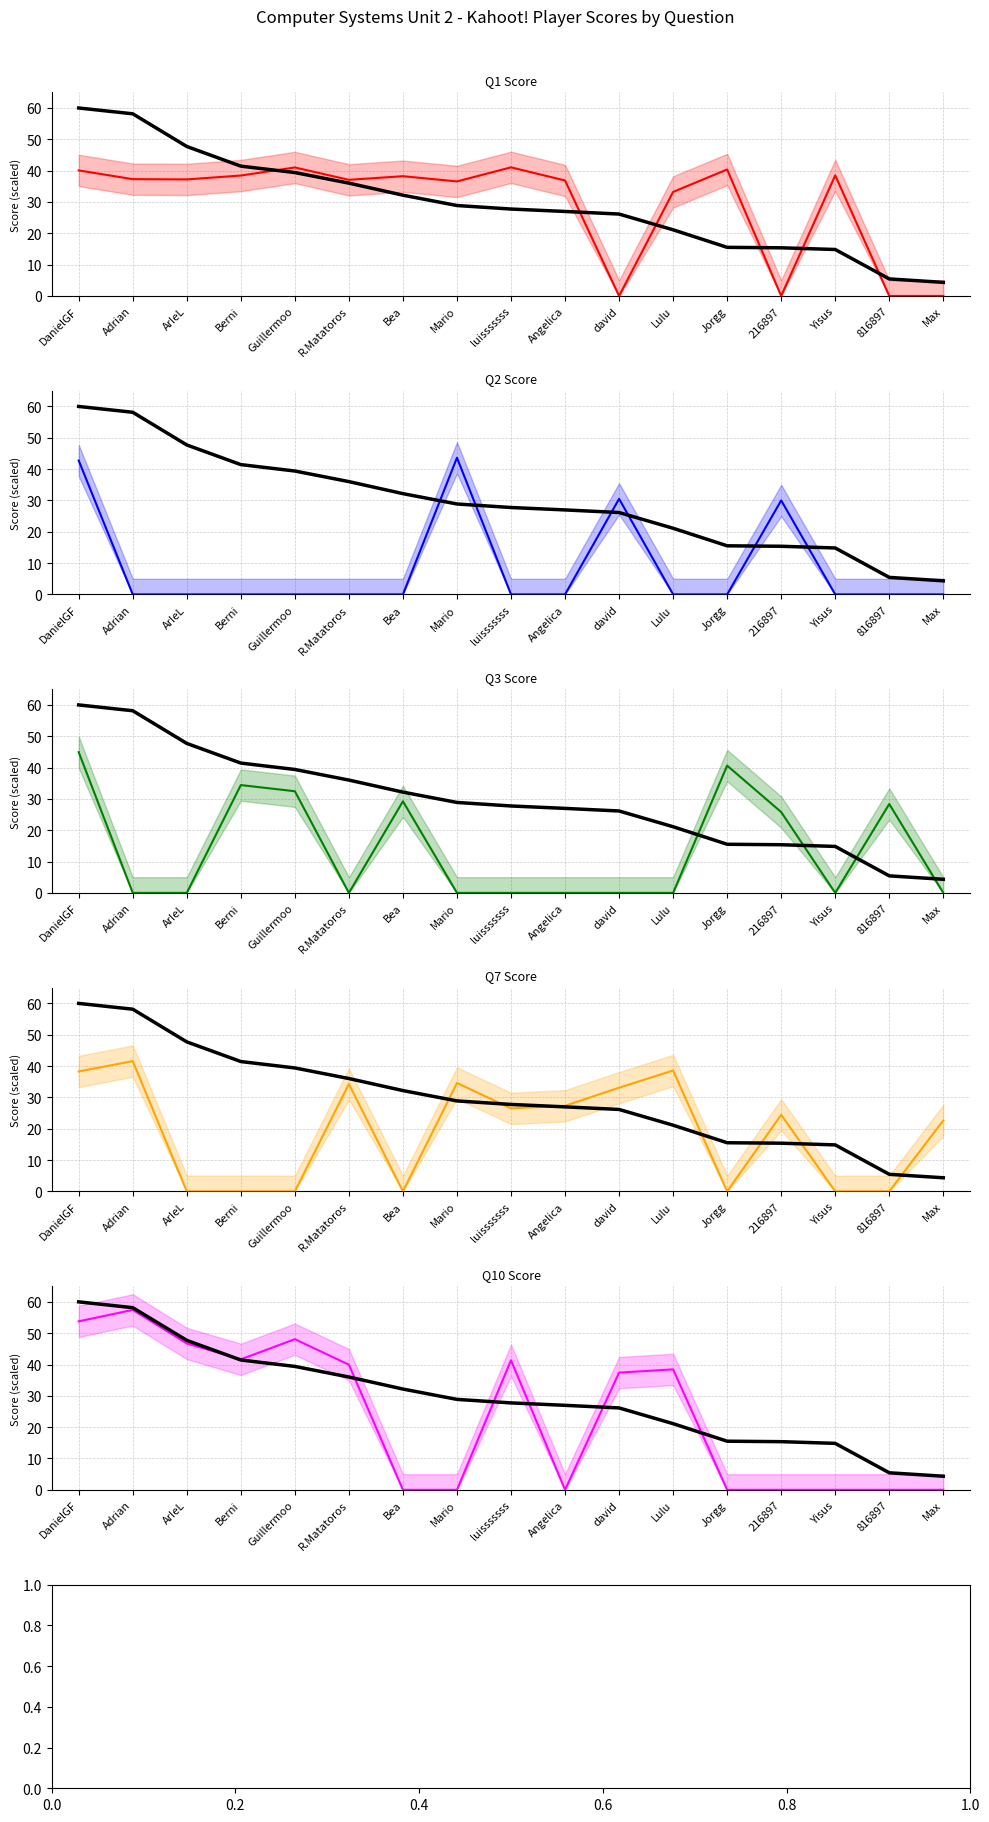

What is the minimum value for Total Score?

4.3